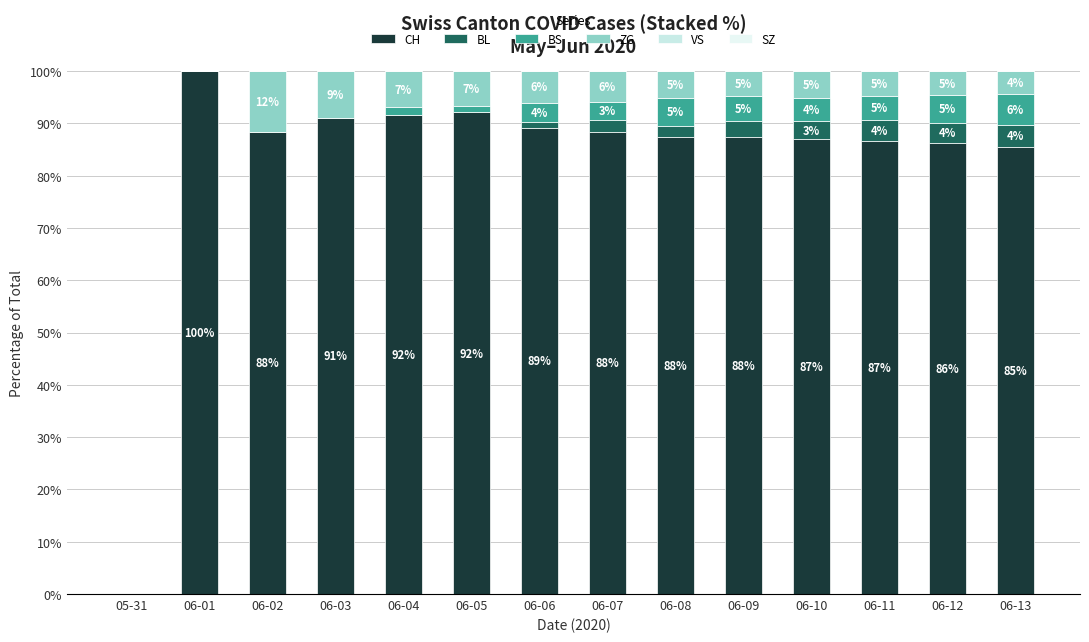

Which series has the largest range (max minus min)?

CH